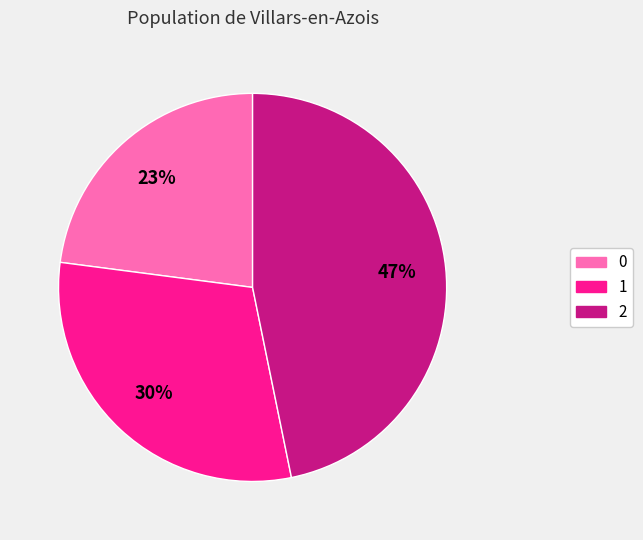

Does any single category account for the majority?

No